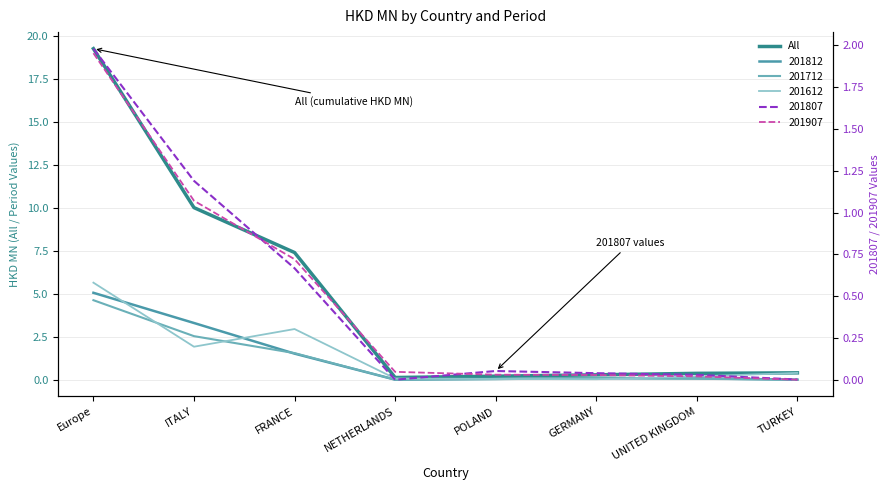

Count the number of categories in the chart.

8